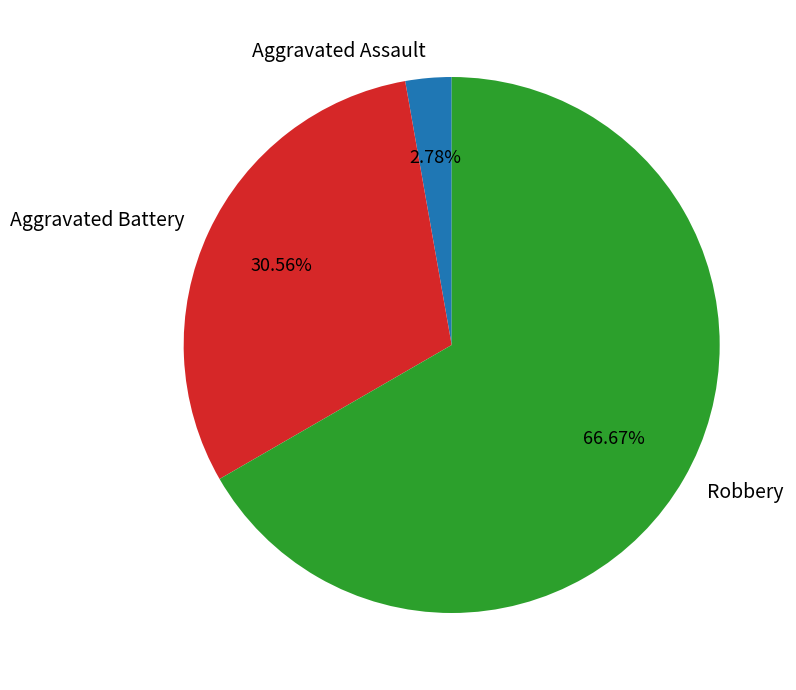

Between Aggravated Assault and Robbery, which is larger?

Robbery